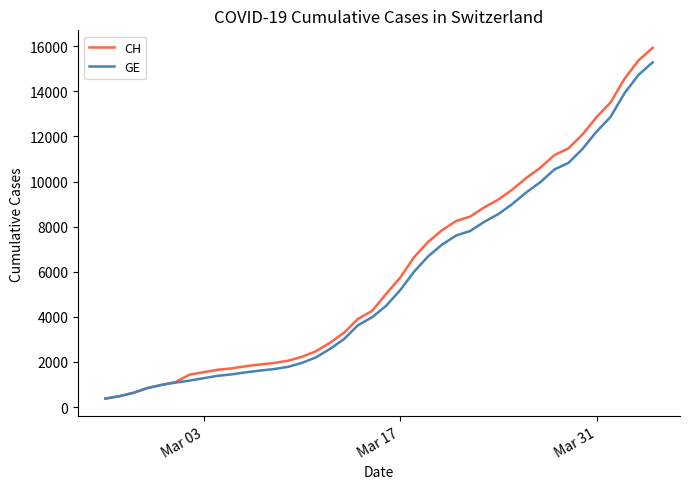

What is the maximum value shown in the chart?

15926